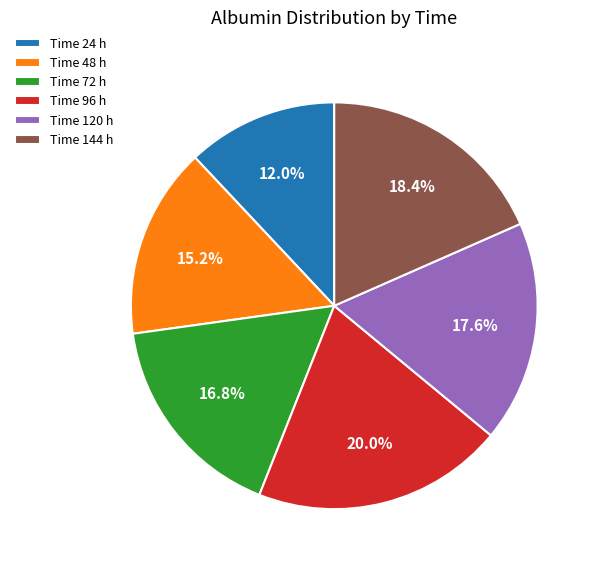

Does Time 144 h represent more than half of the total?

No